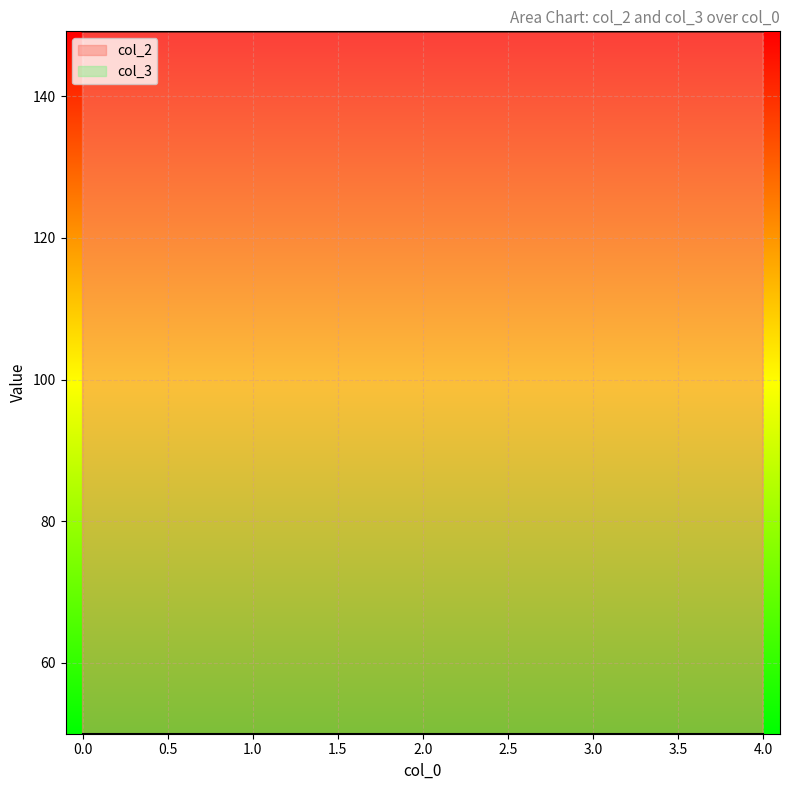

True or false: the data has more than 0 interior local peaks.

True